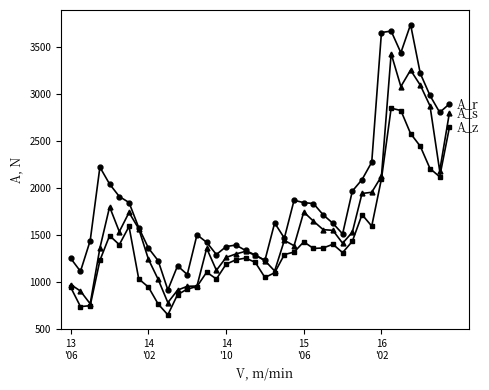

Count the number of categories in the chart.

40